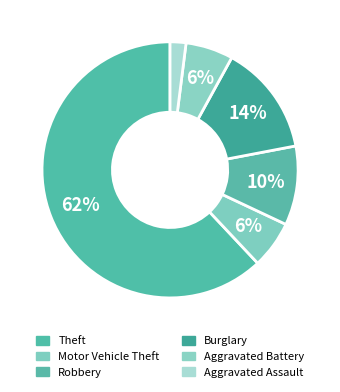

How many segments does this pie chart have?

6